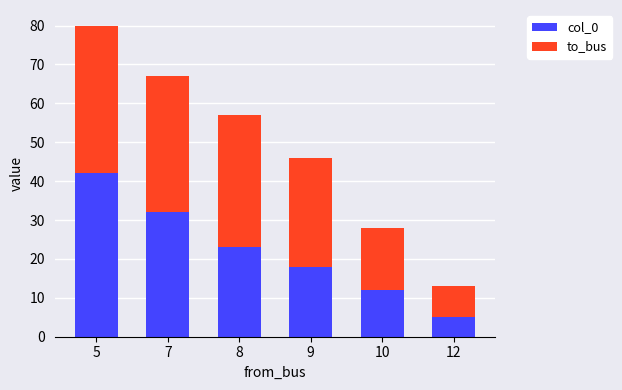

How many bars are there in total?

6